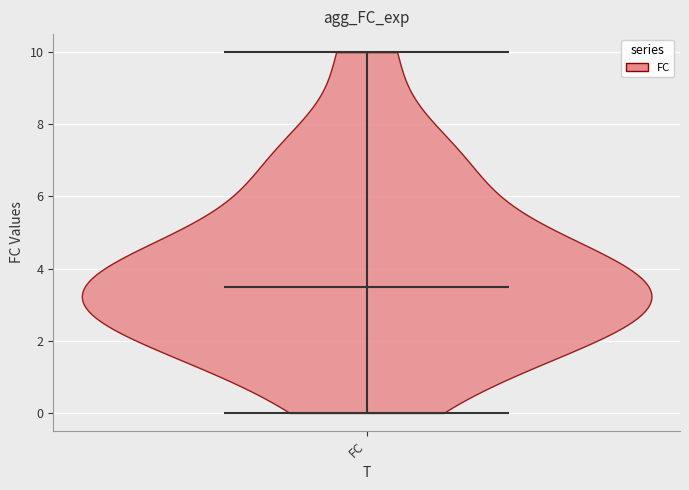

Where does the median line of the violin for FC sit on the y-axis? The values are not printed on the chart, so give them approximately, as read against the axis.

3.6